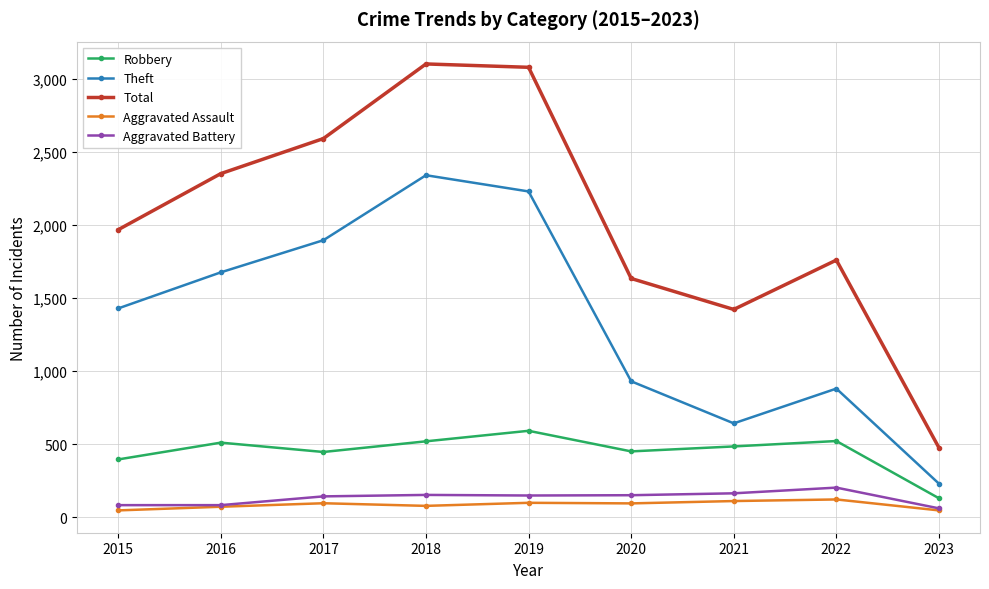

List the series in order of their peak value, lowest first.

Aggravated Assault, Aggravated Battery, Robbery, Theft, Total